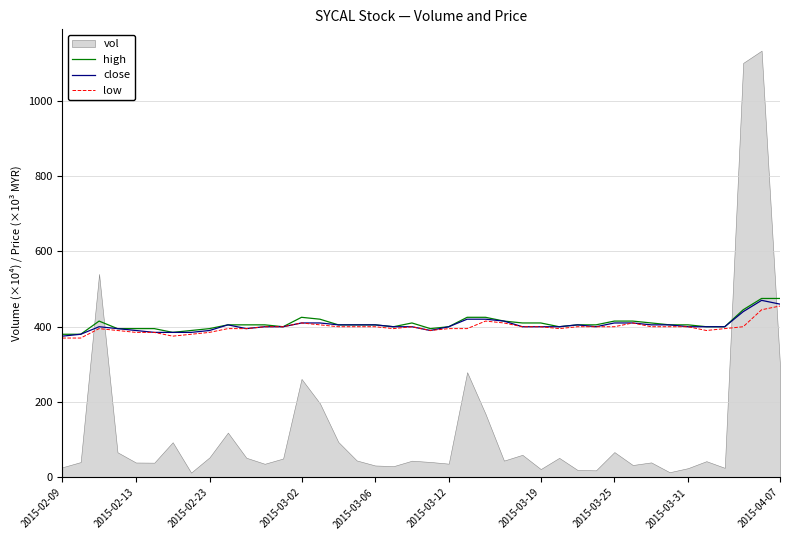

What position from the left is 31?

32